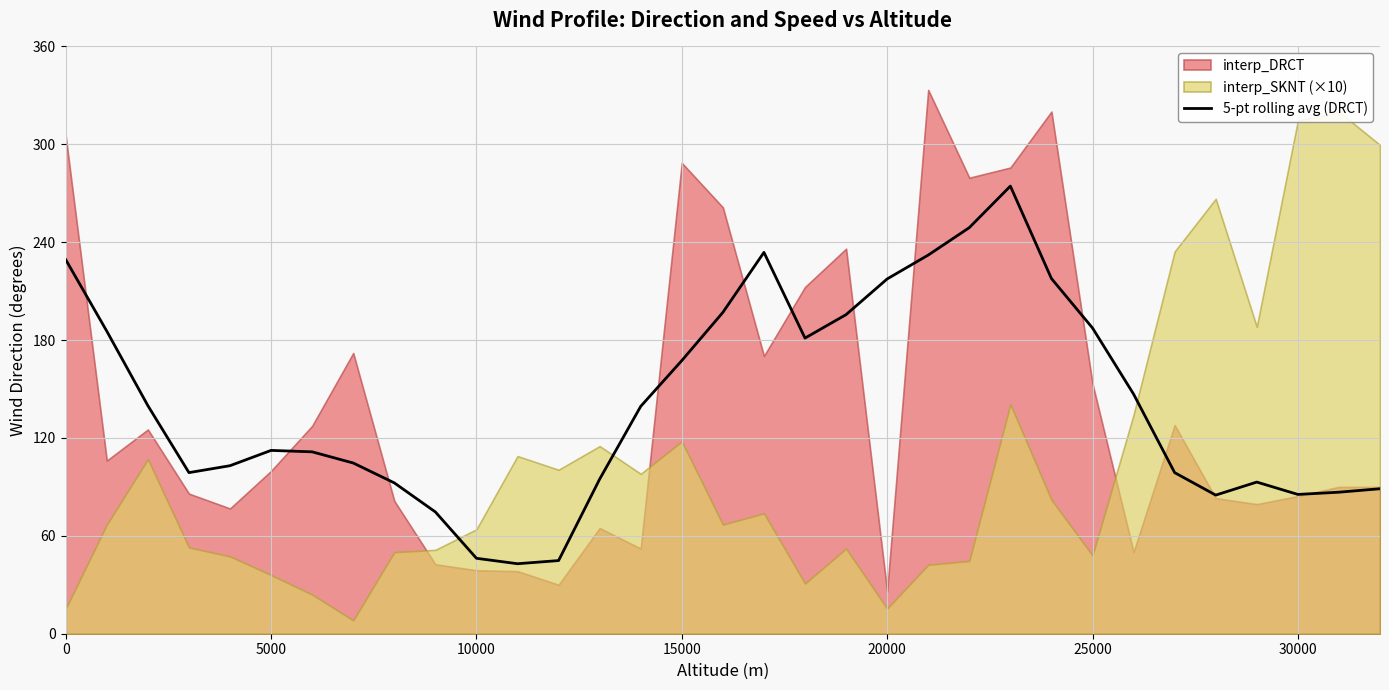

What is the minimum value for 5-pt rolling avg (DRCT)?

42.9